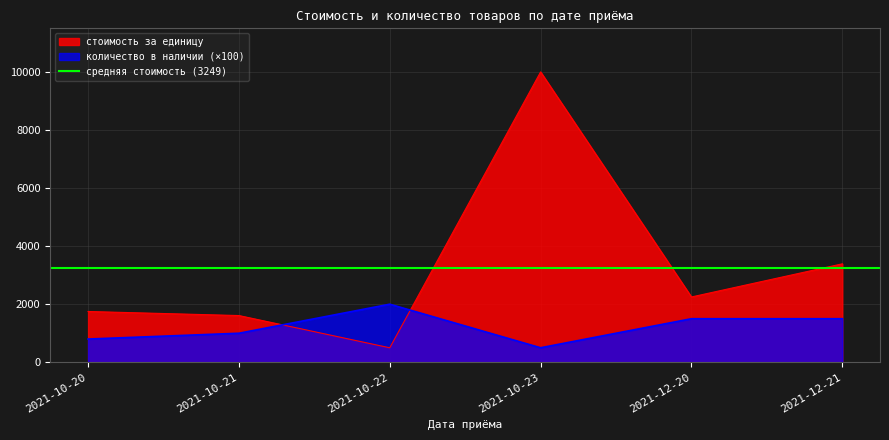

What is the label of the 2nd point from the right?

2021-12-20